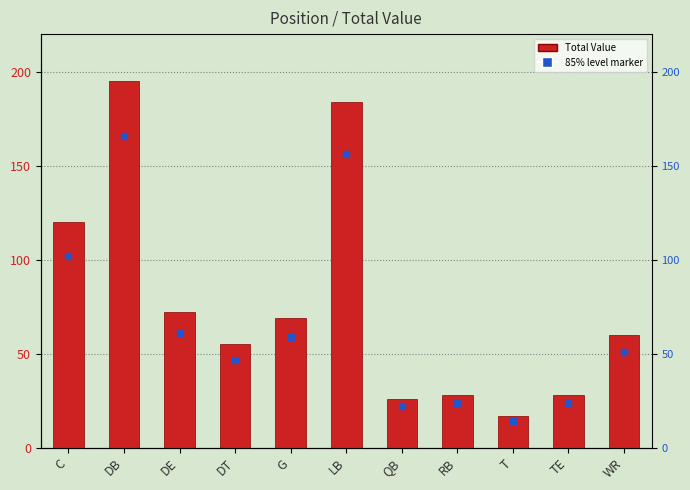

True or false: the data shows 55 at DT.

True